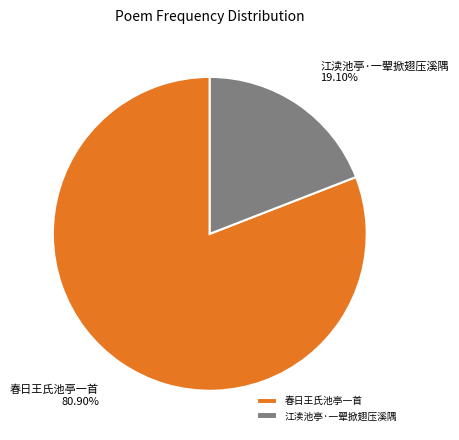

Does 江渎池亭·一翚掀翅压溪隅 represent more than half of the total?

No